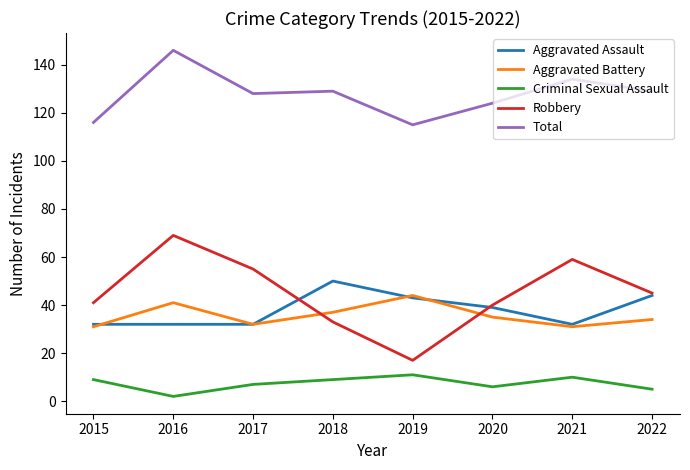

True or false: Robbery has more than 0 points higher than both neighbors.

True